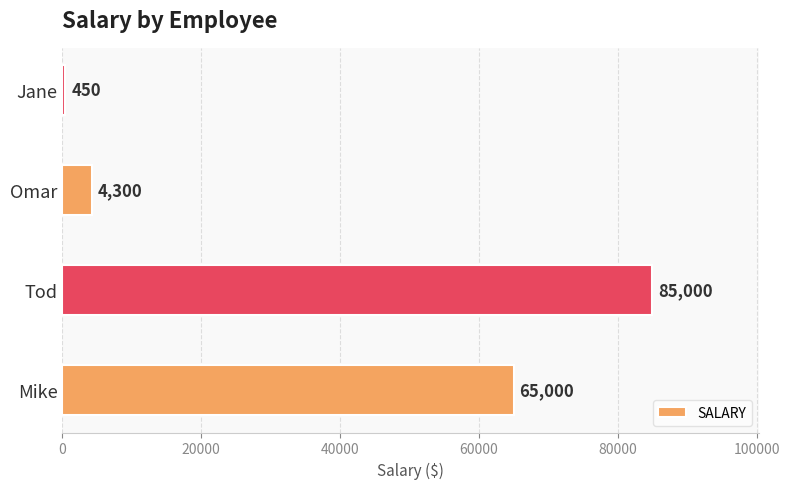

Approximately how many times larger is the value at Tod compared to Jane?

188.9